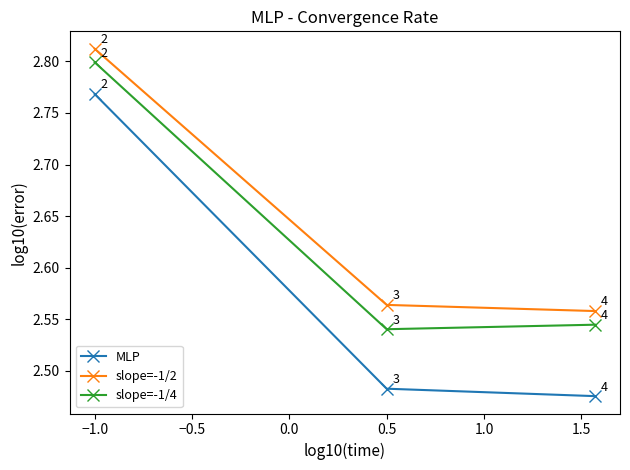

Which series has the largest range (max minus min)?

MLP